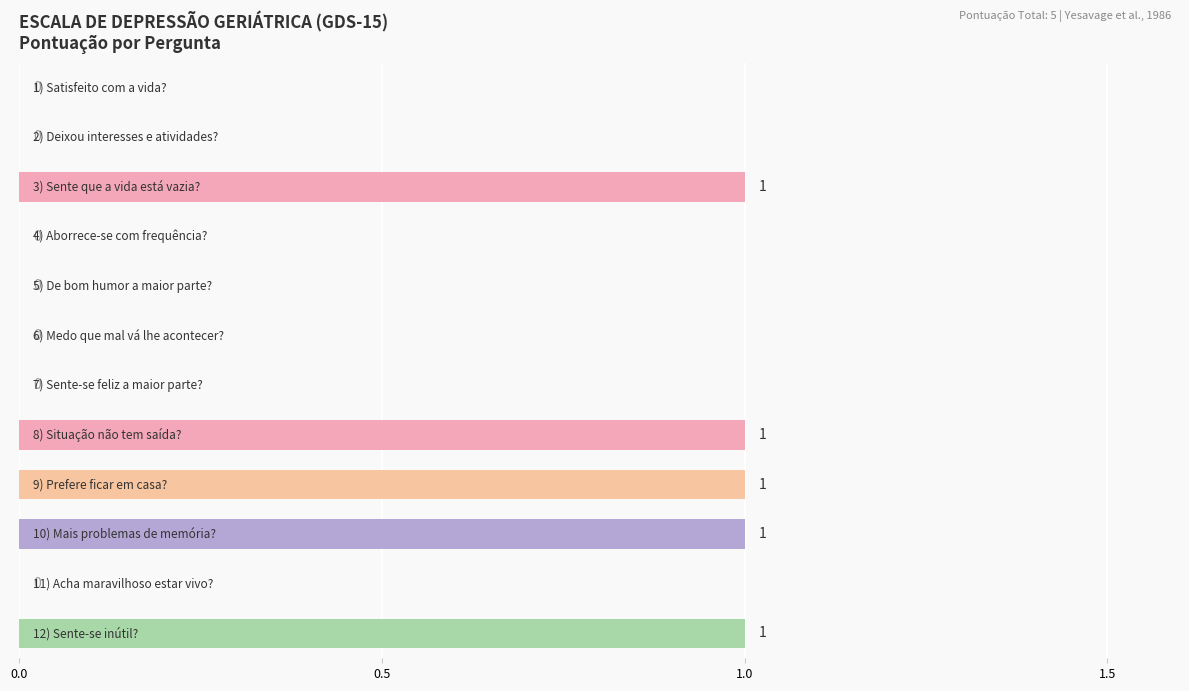

How many values are above zero?

5